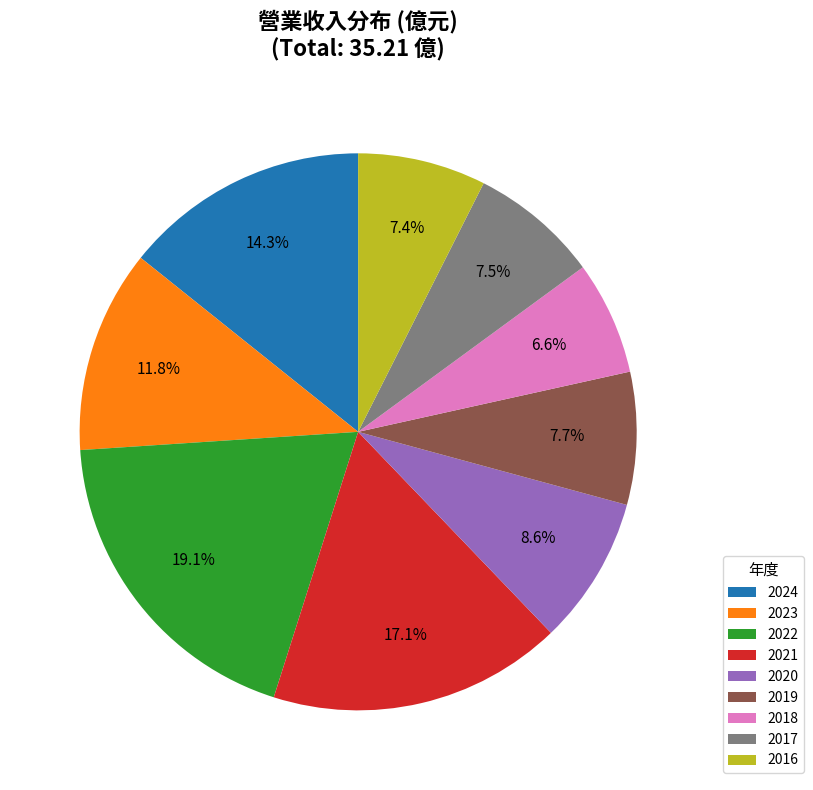

To the nearest percent, what is the difference between the largest and smallest slice percentages?

12%